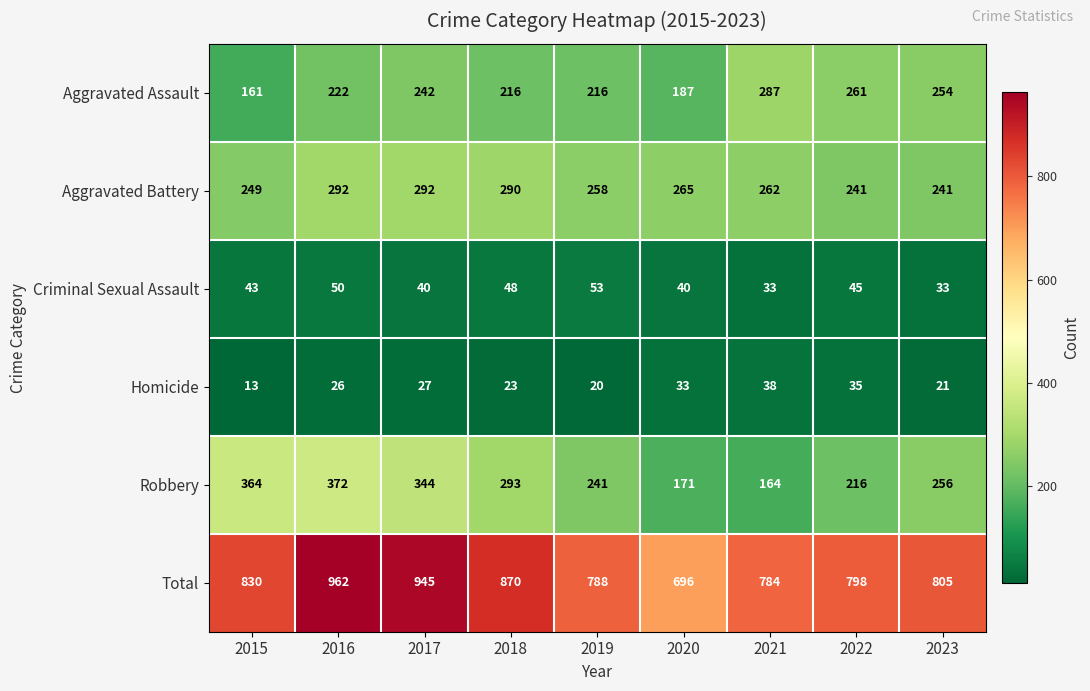

What value does the Aggravated Battery series have at 2023?

241